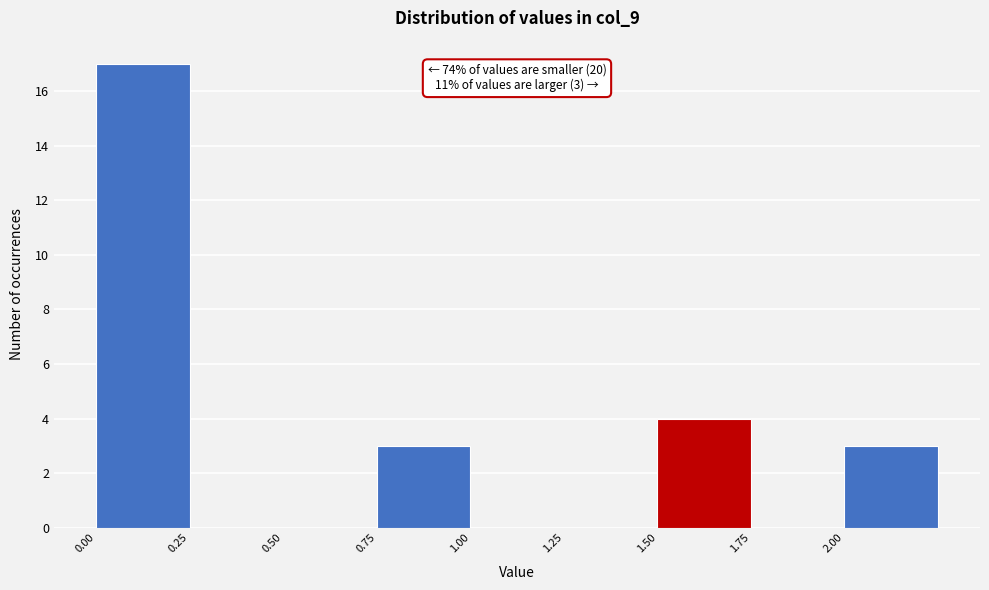

Over which range of the x-axis is the bar tallest?

0.00 to 0.25